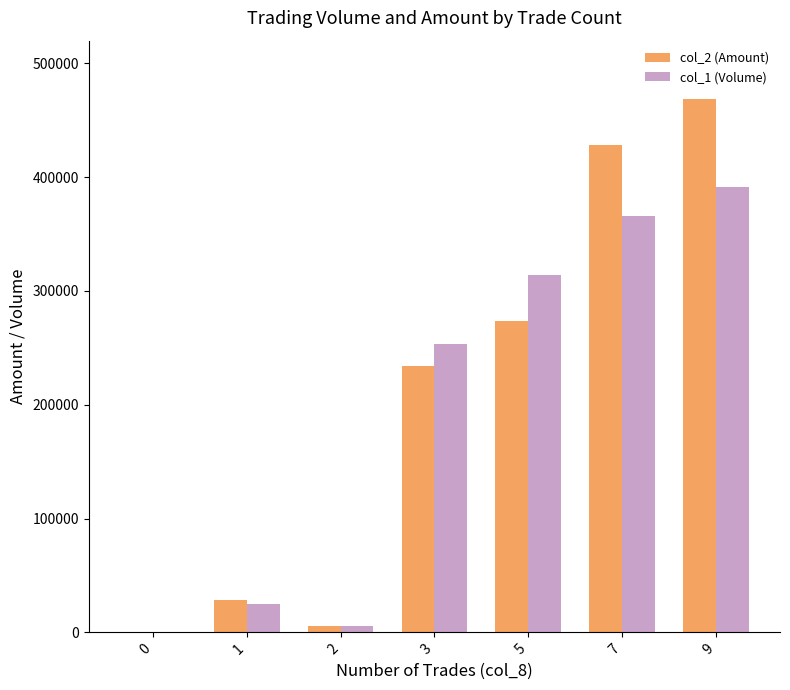

What is the difference between the col_2 (Amount) values at 9 and 5?

195760